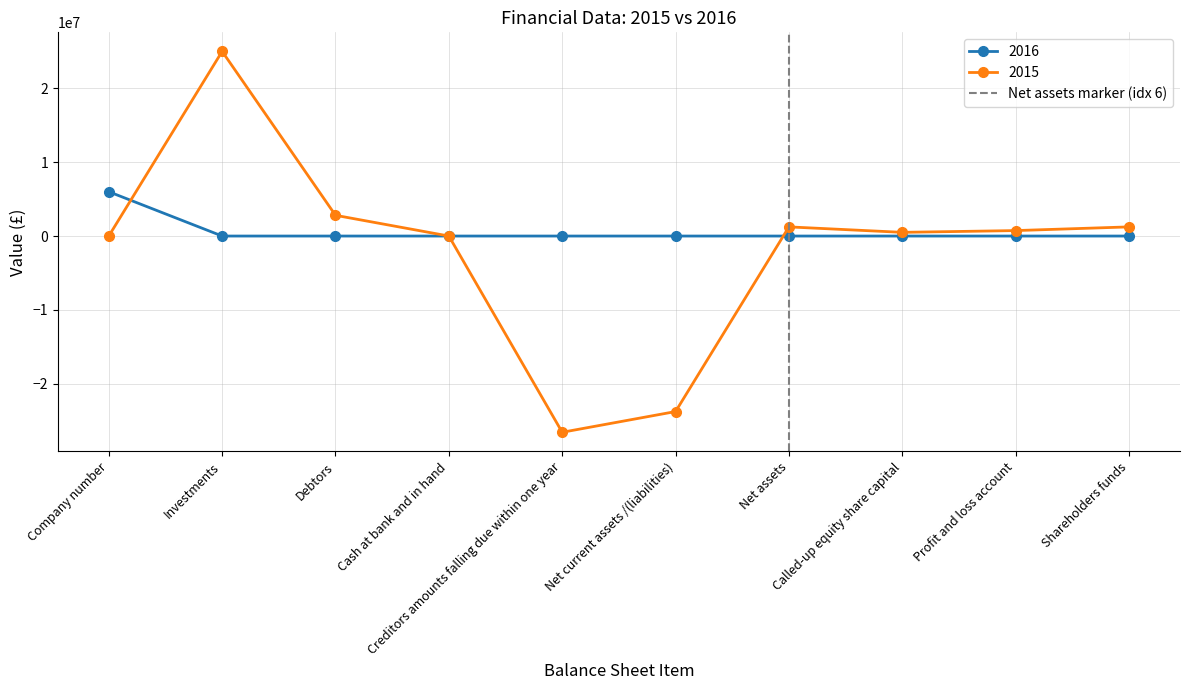

What is the value of the 2015 point at the 5th from the left?

-26589421